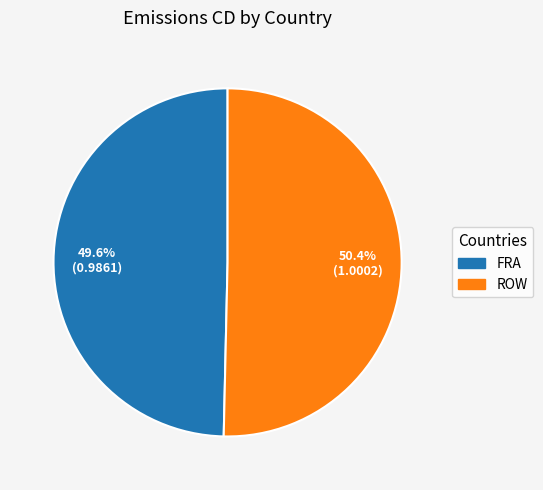

Does ROW account for over 50% of the chart?

Yes